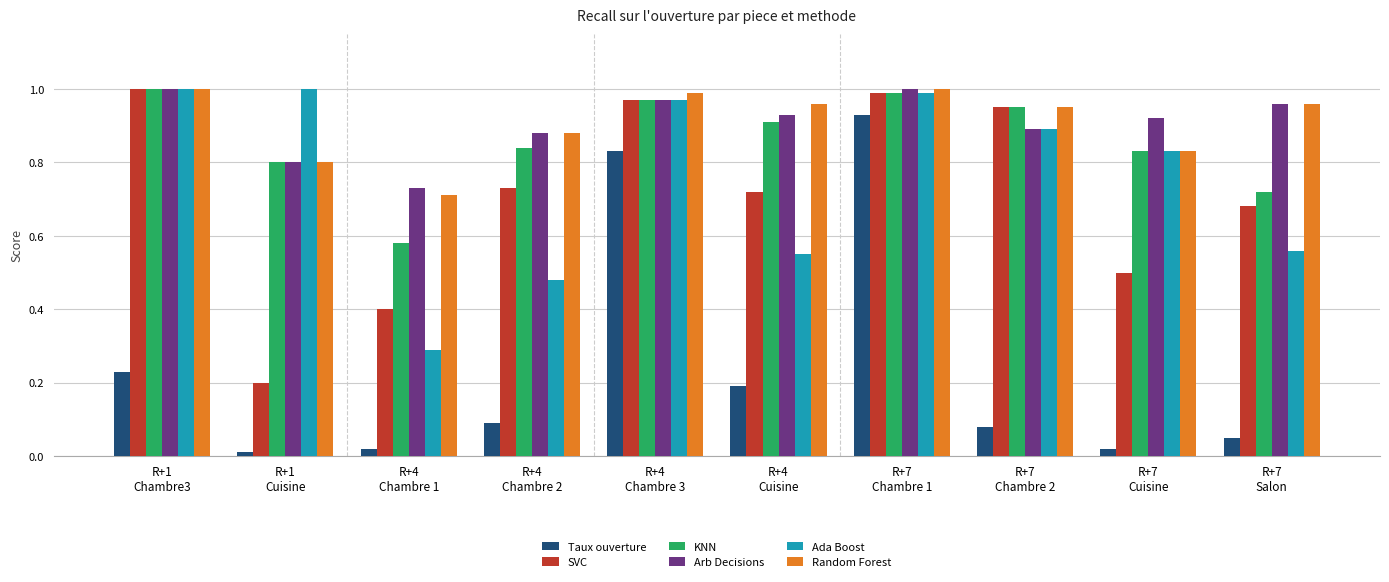

Count the number of data series in this chart.

6